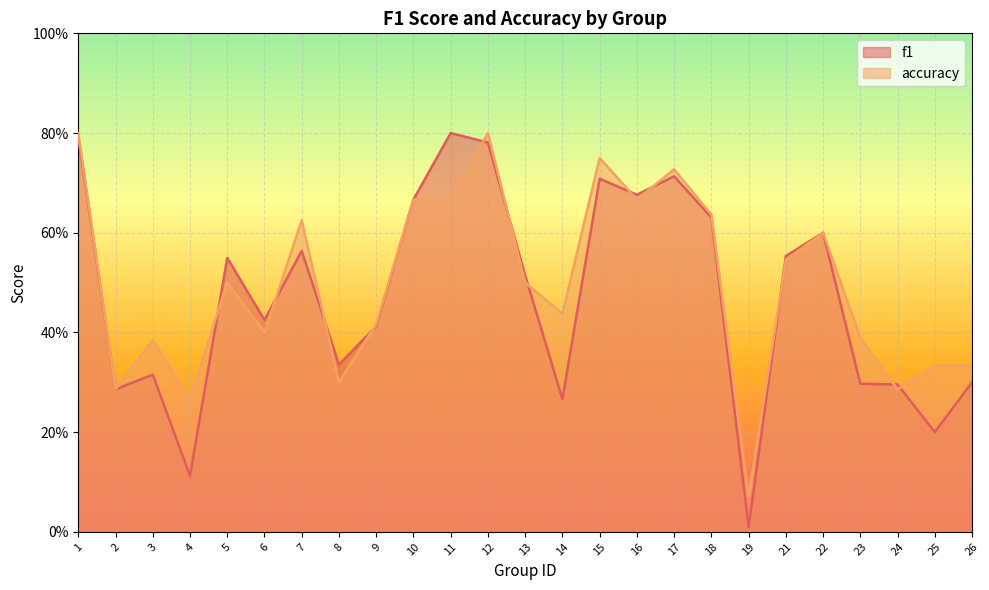

List the labels in order of f1 value, largest first.

11, 1, 12, 17, 15, 16, 10, 18, 22, 7, 21, 5, 13, 6, 9, 8, 3, 26, 23, 24, 2, 14, 25, 4, 19